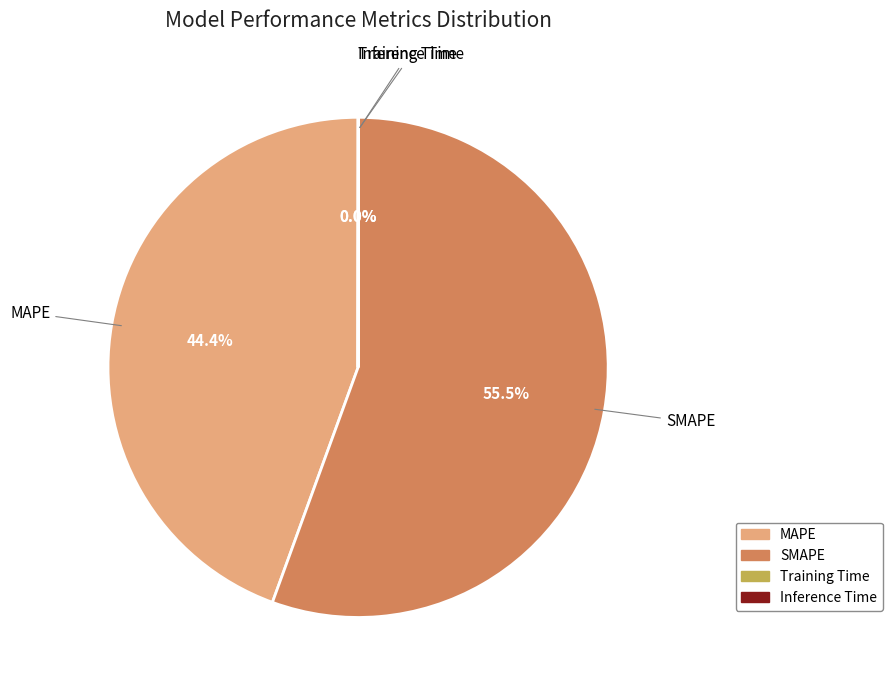

Between SMAPE and MAPE, which is larger?

SMAPE